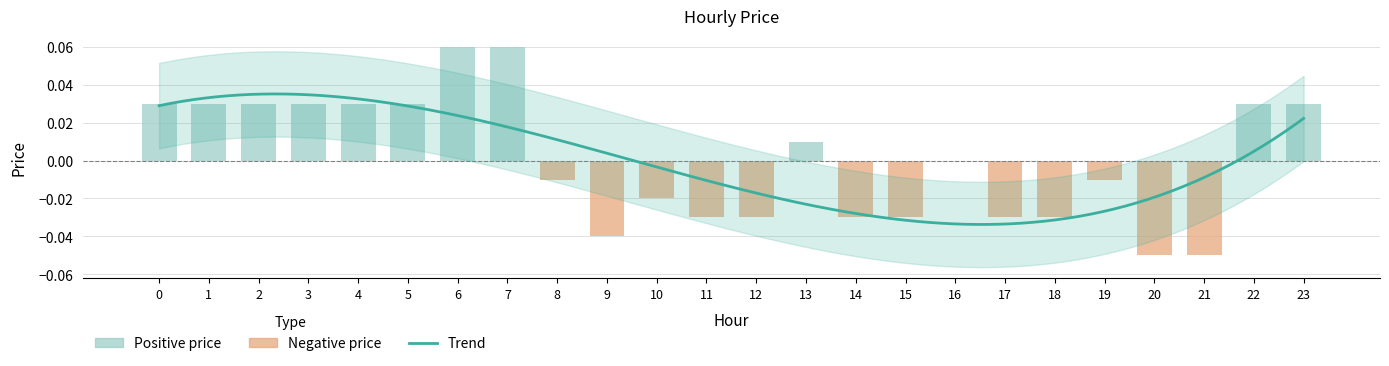

Which category has the highest value across all series?

6